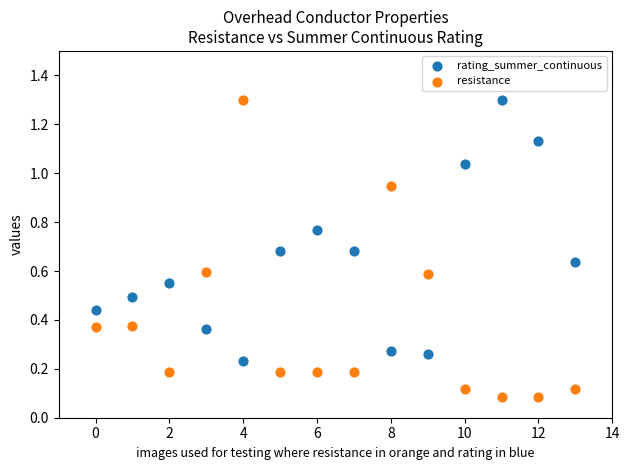

Which series has the widest spread of Y values?

resistance